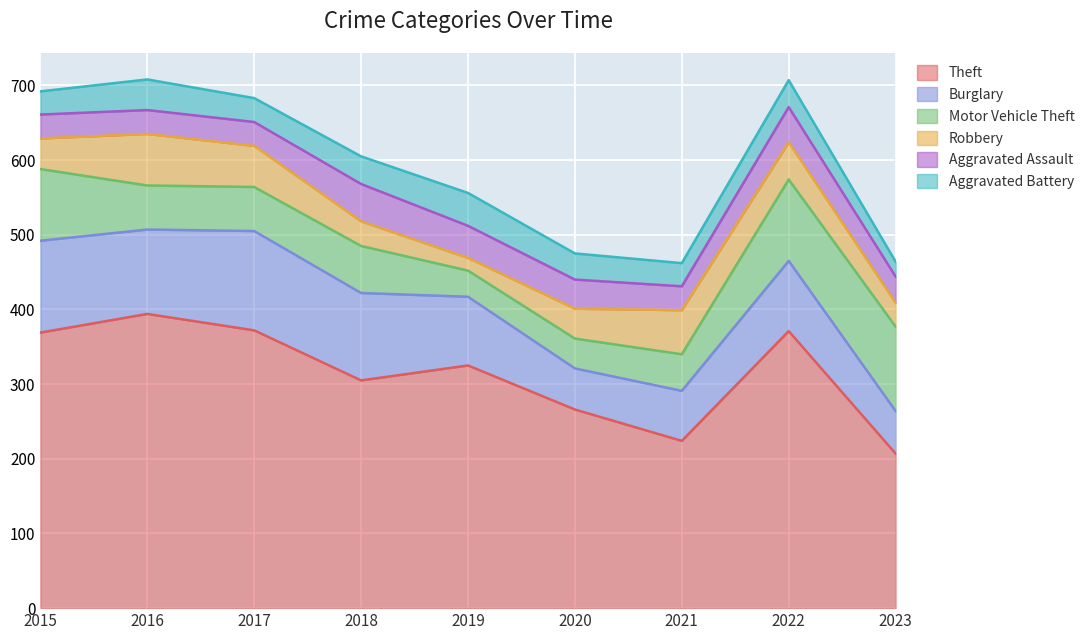

What is the approximate value of Robbery at 2015?

41